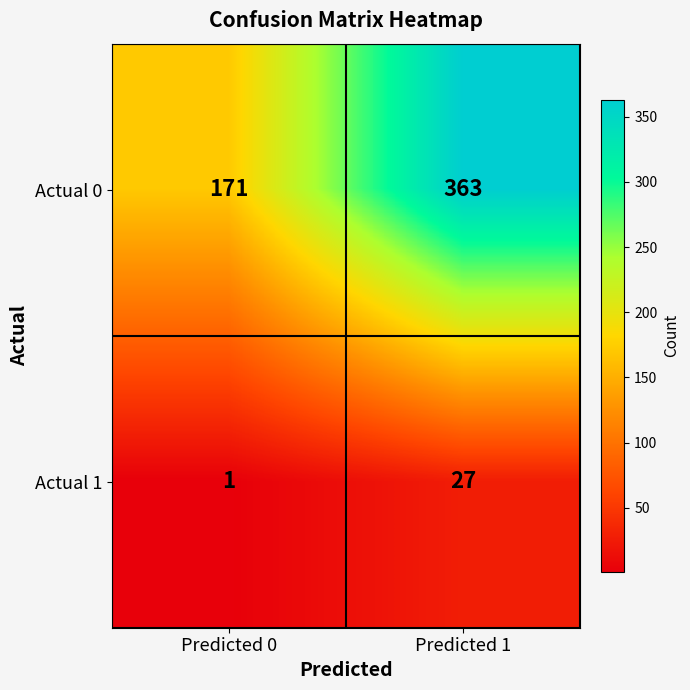

Which series has the largest range (max minus min)?

Actual 0